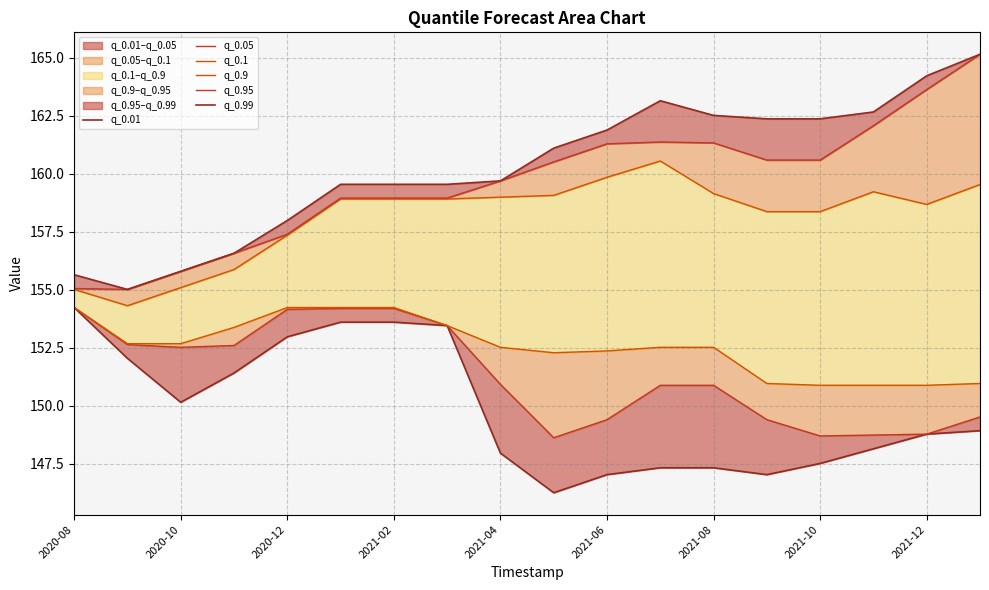

Count the number of data series in this chart.

6